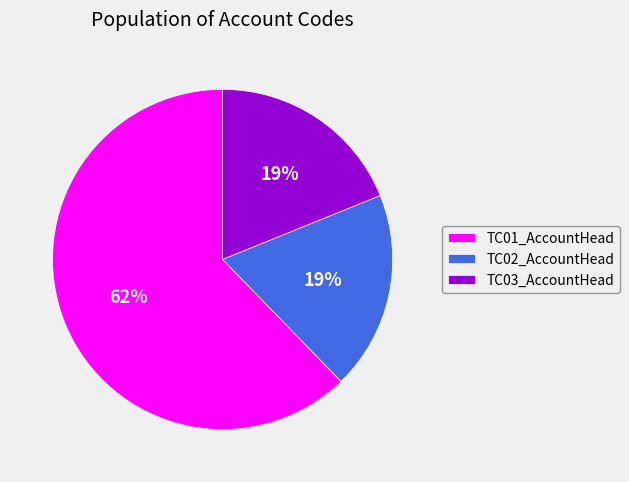

Which slice represents more than half of the pie?

TC01_AccountHead